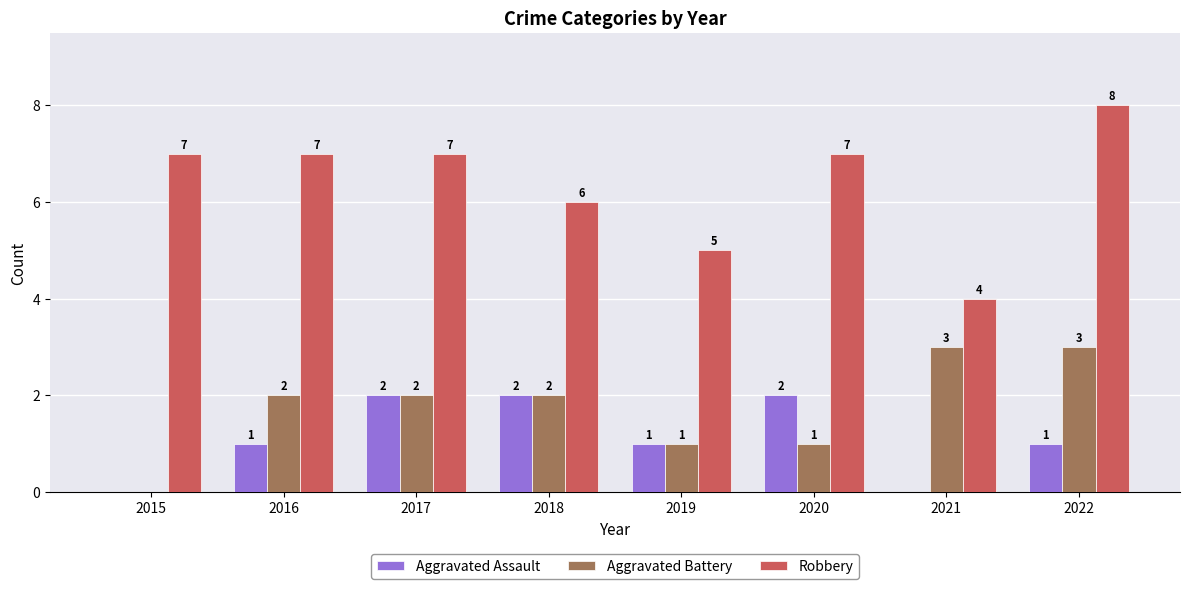

What is the greatest value displayed?

8